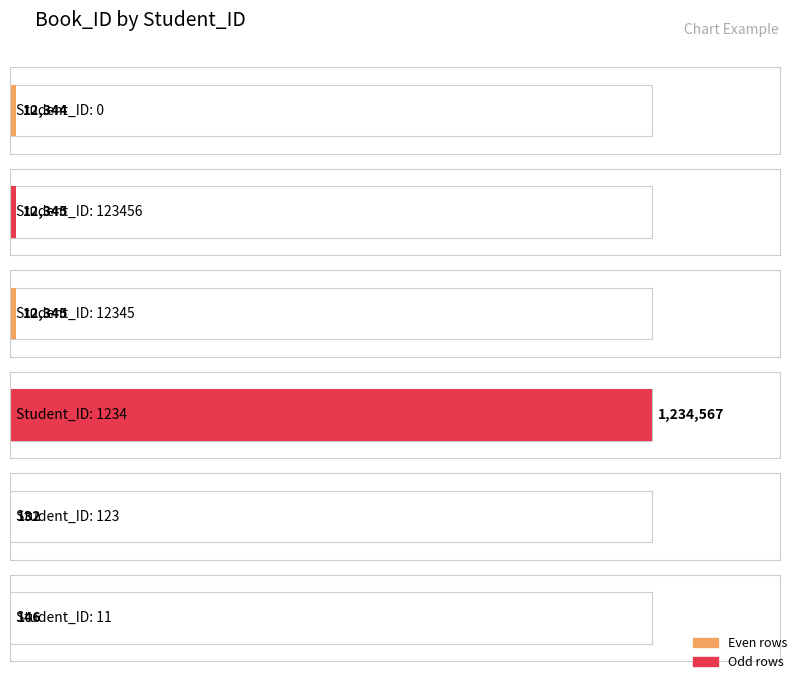

Between 123 and 12345, which is larger?

12345